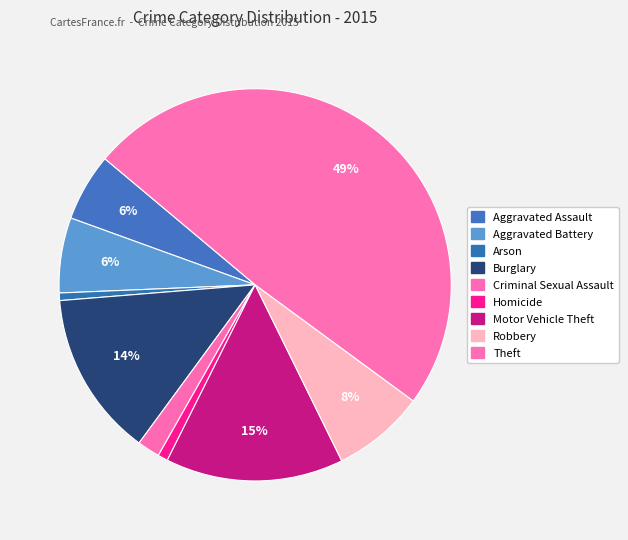

Count the number of slices in the pie.

9